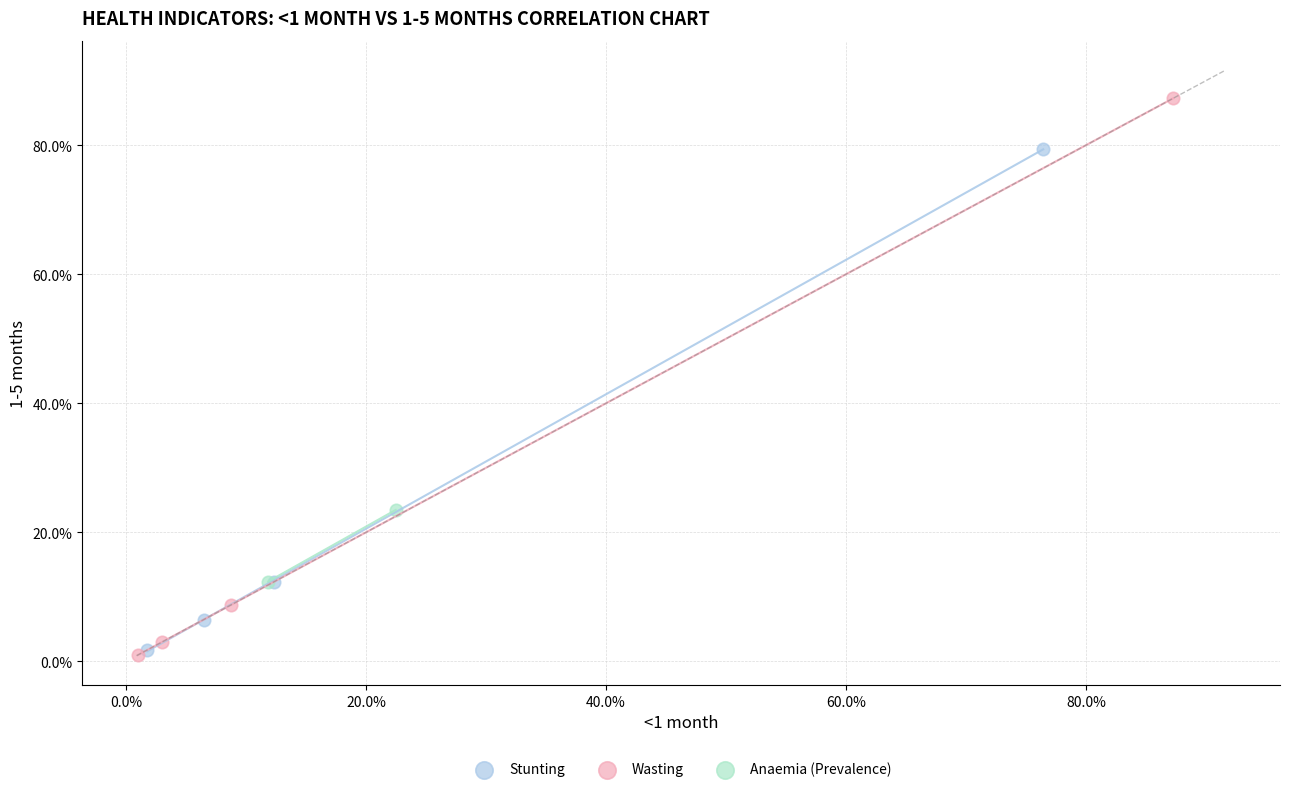

What are all the series names shown in the legend?

Stunting, Wasting, Anaemia (Prevalence)